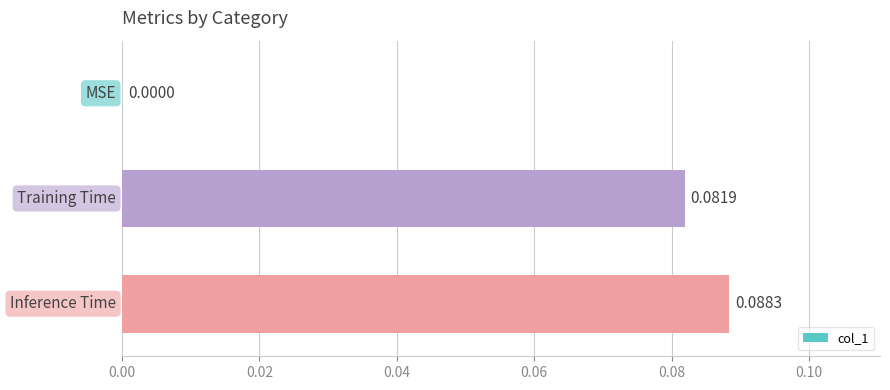

How many data points does each series have?

3